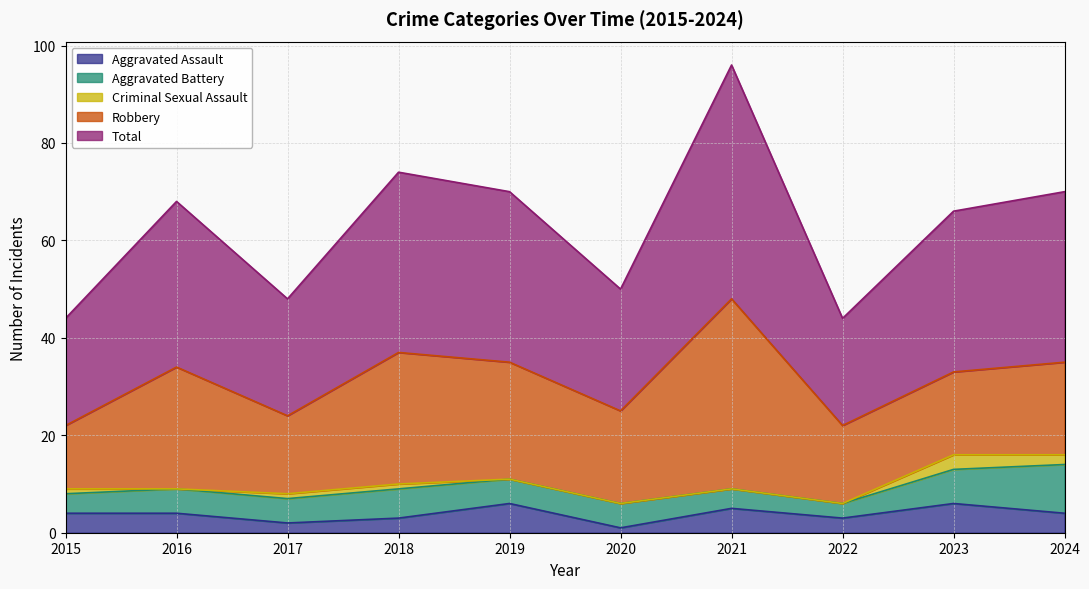

Is the value of Criminal Sexual Assault at 2024 greater than the value of Total at 2022?

No